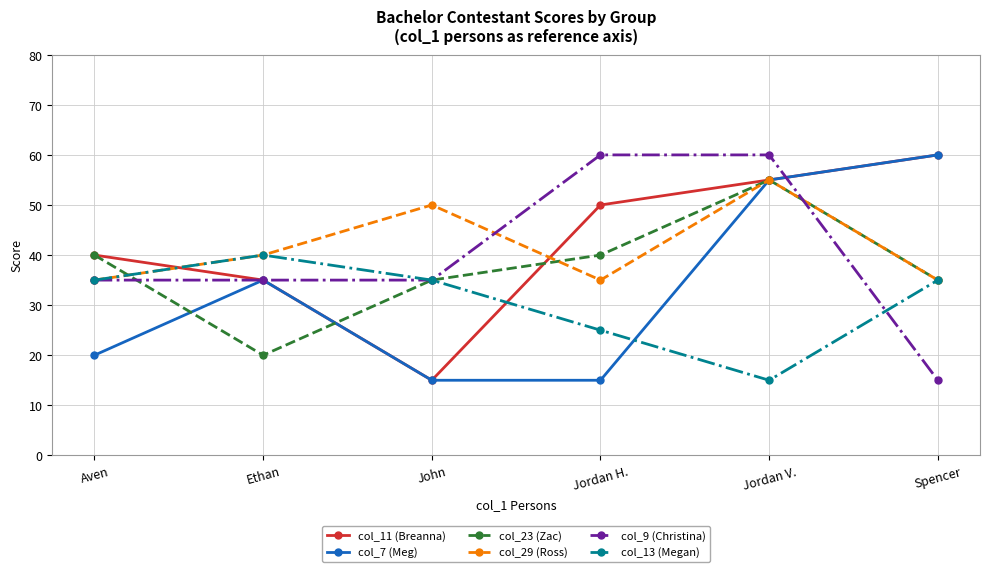

What value does the col_29 (Ross) series have at Jordan V.?

55